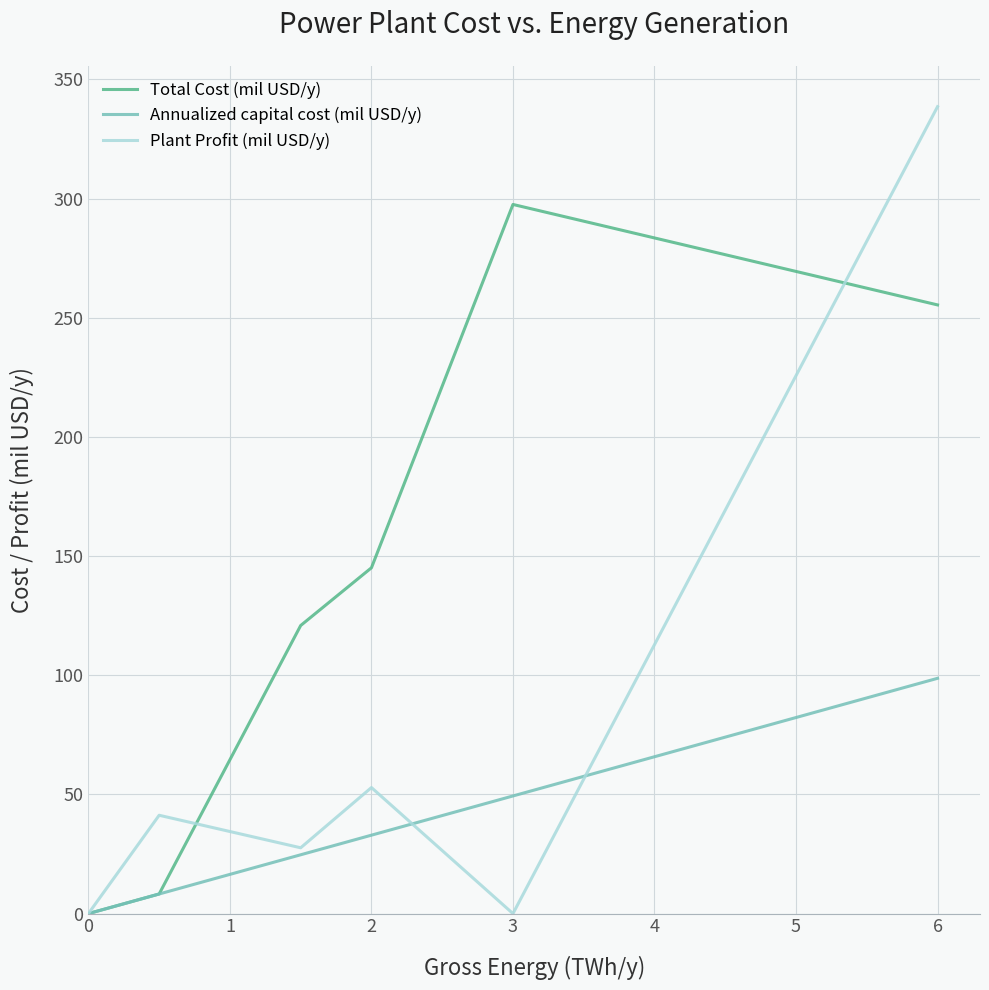

In Plant Profit (mil USD/y), how many points are higher than both neighbors (excluding endpoints)?

2